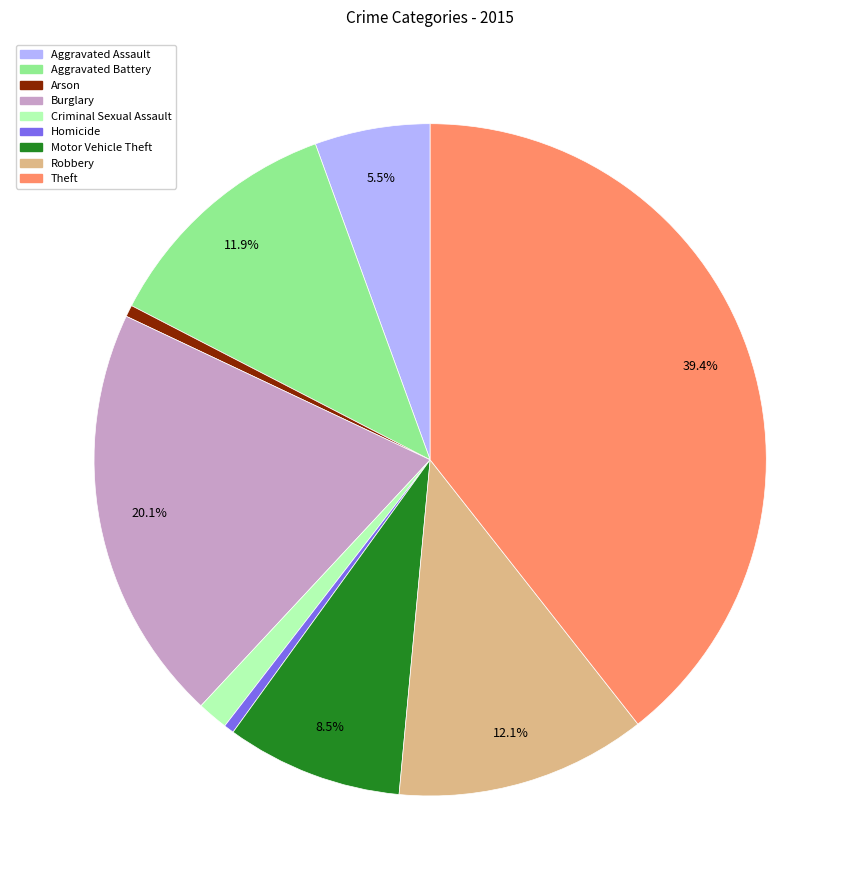

Between Criminal Sexual Assault and Theft, which is larger?

Theft